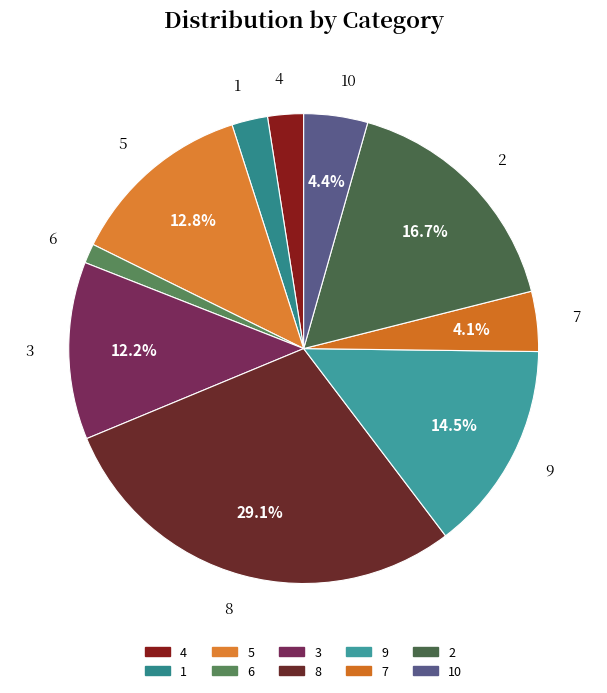

How many slices are in this pie chart?

10